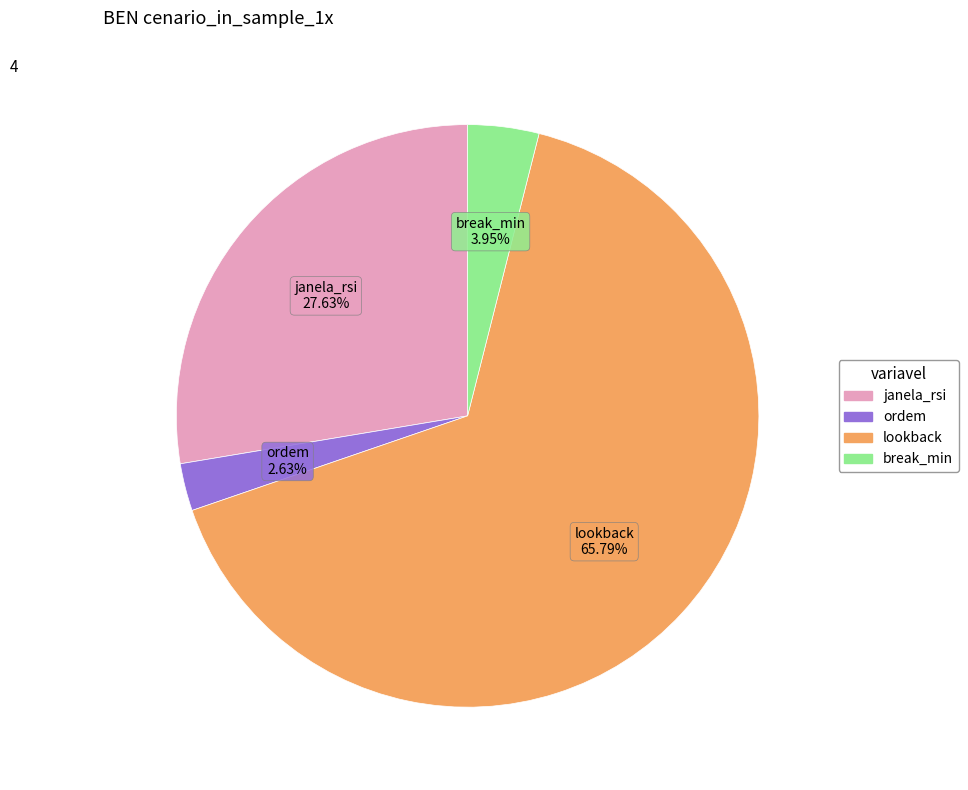

What percentage is the ordem slice, to the nearest percent?

3%